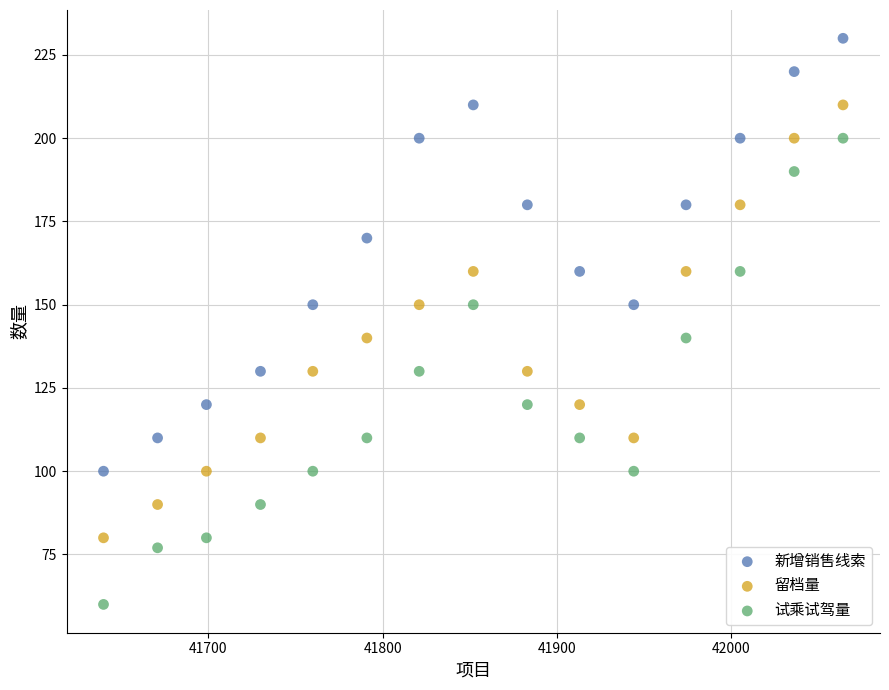

Across all data points, what is the range of Y values (max minus min)?

170